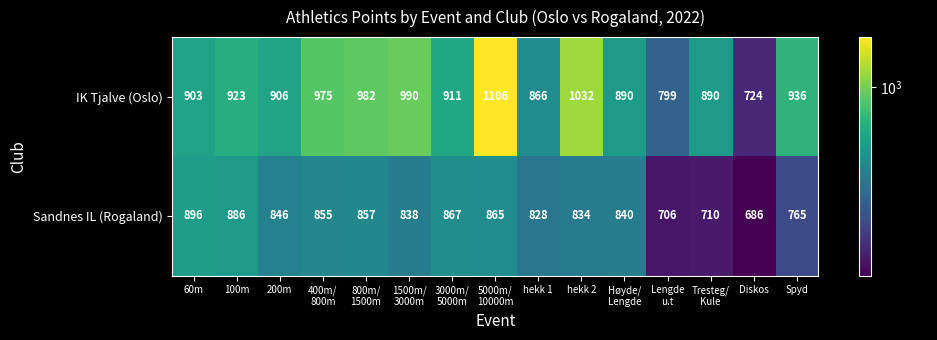

How many categories are shown in the chart?

15